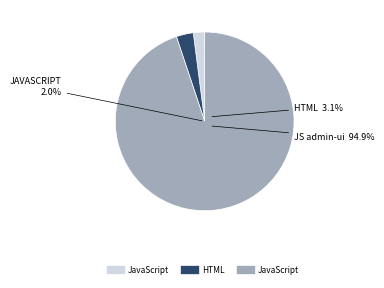

To the nearest percent, what portion does JavaScript (admin-ui.js) represent?

95%